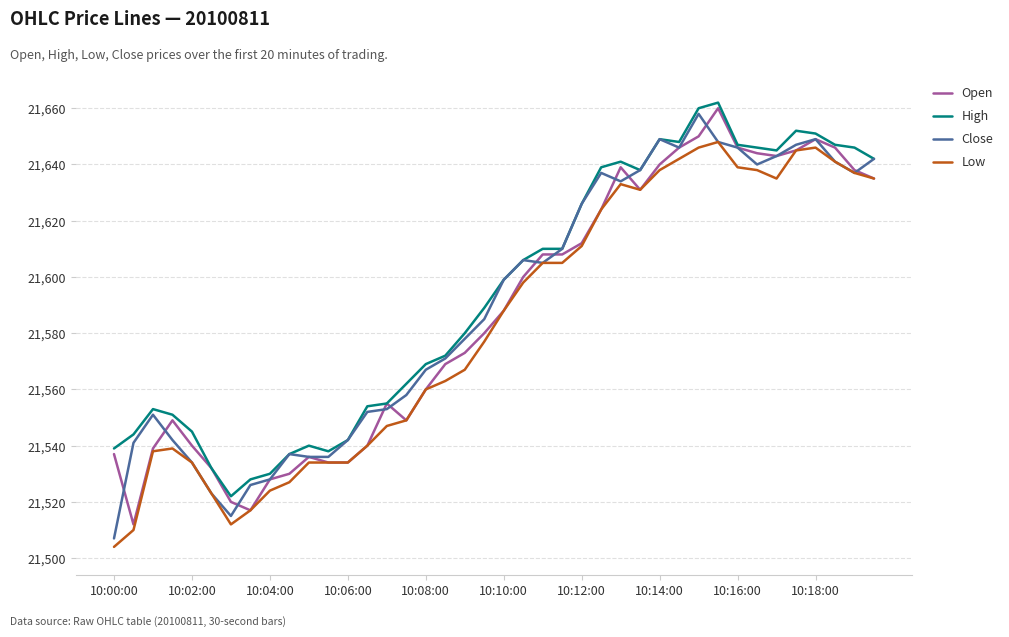

What is the smallest value displayed?

21504